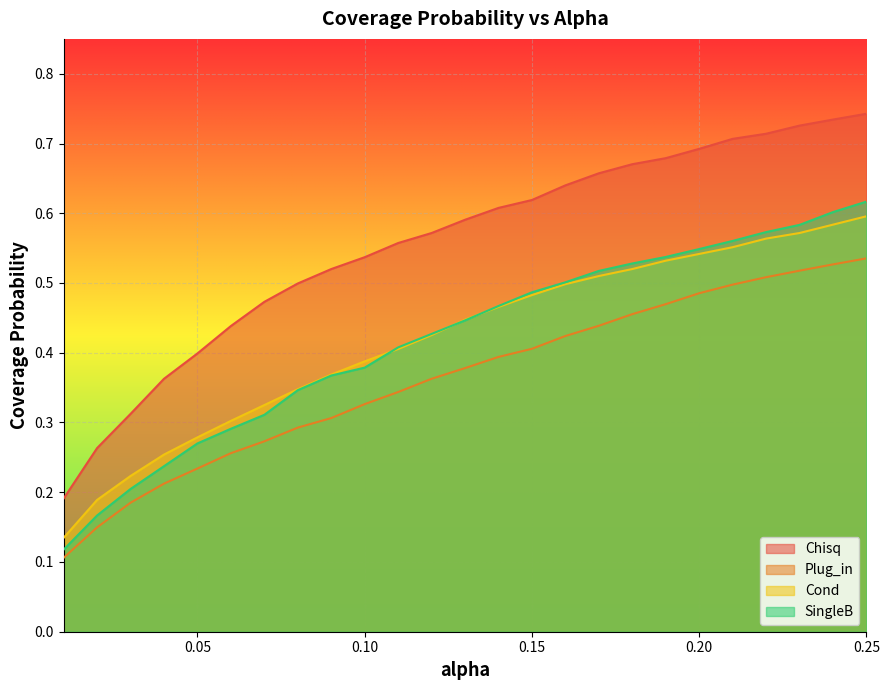

What are all the series names shown in the legend?

Chisq, Plug_in, Cond, SingleB